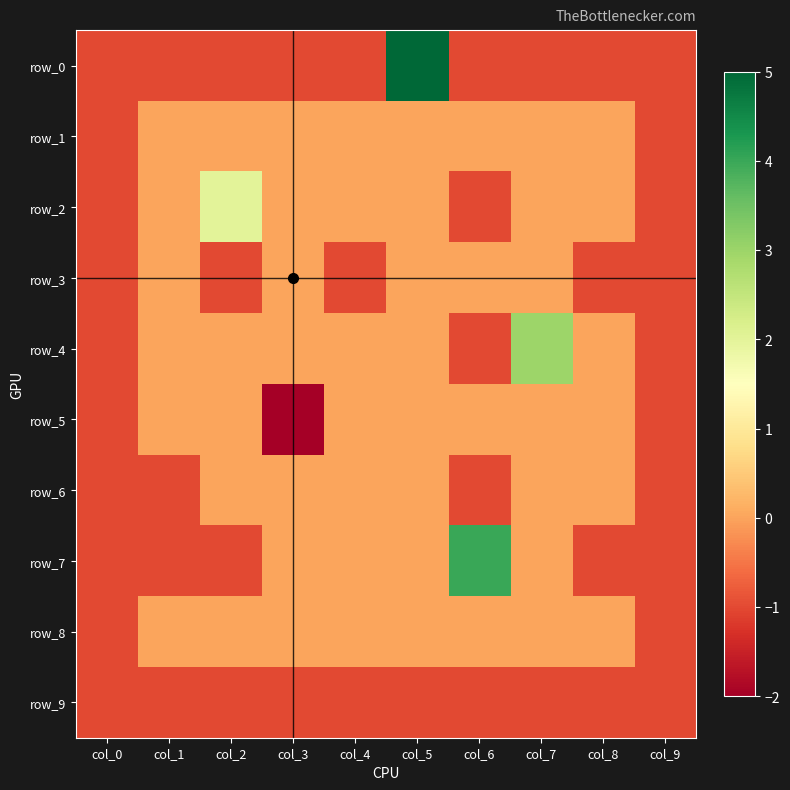

Which series has the widest spread of values?

row_0